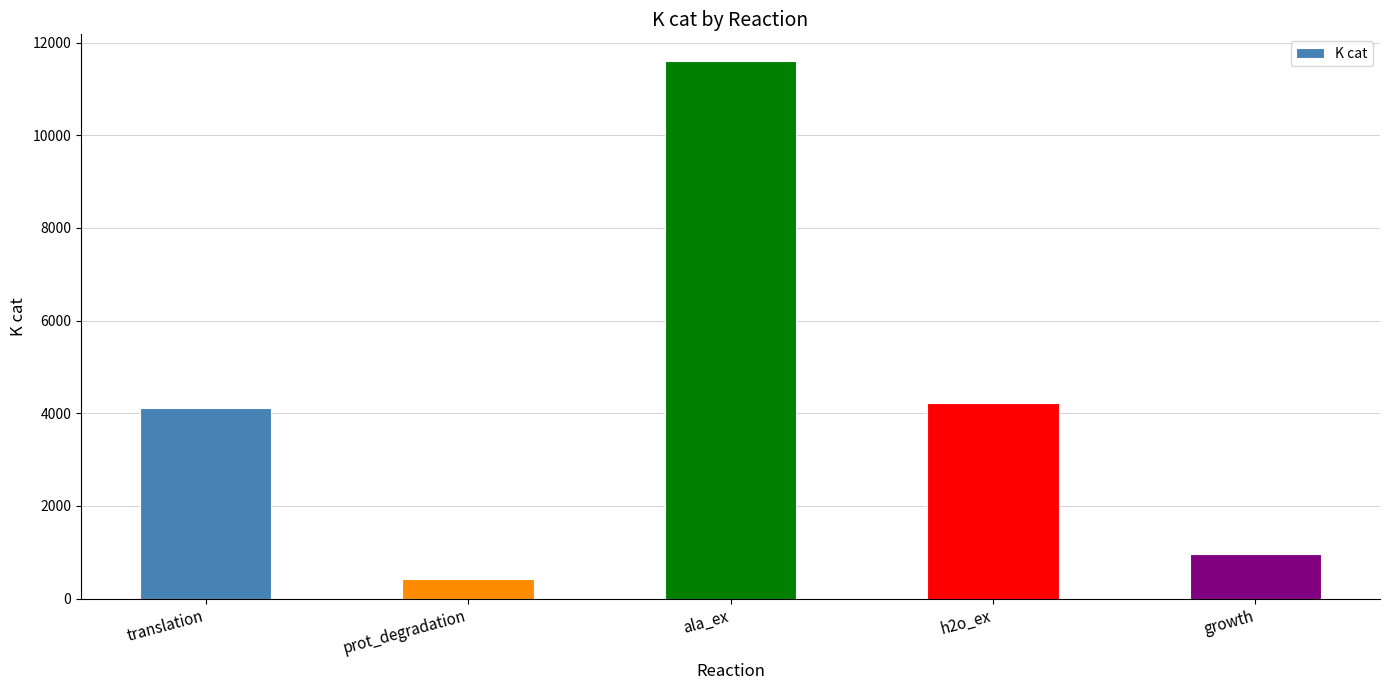

What is the greatest value displayed?

11598.6